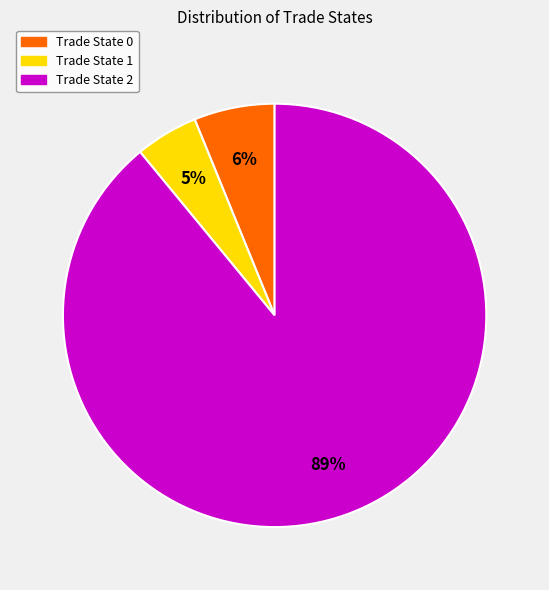

Count the number of slices in the pie.

3